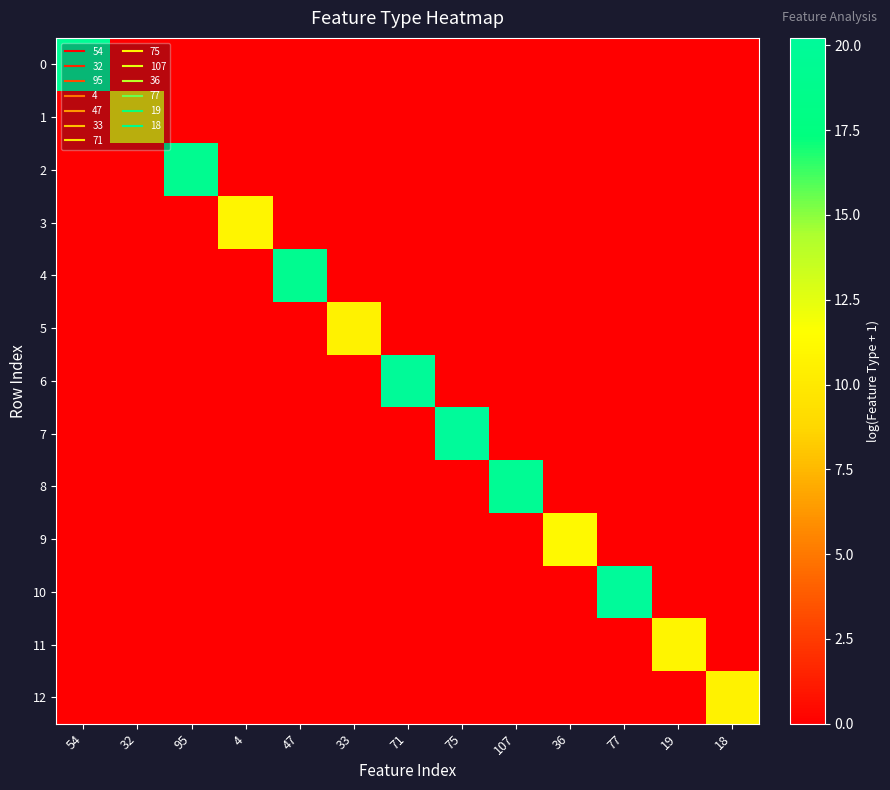

What is the difference between the highest and lowest values at 36?

11.2